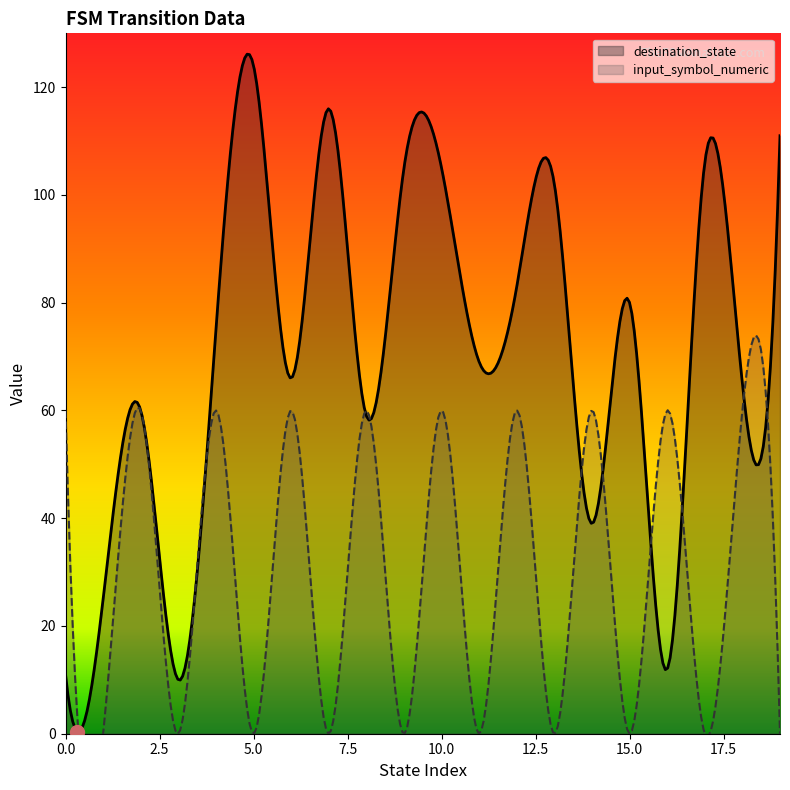

Where is destination_state nearest to the value 67?

6